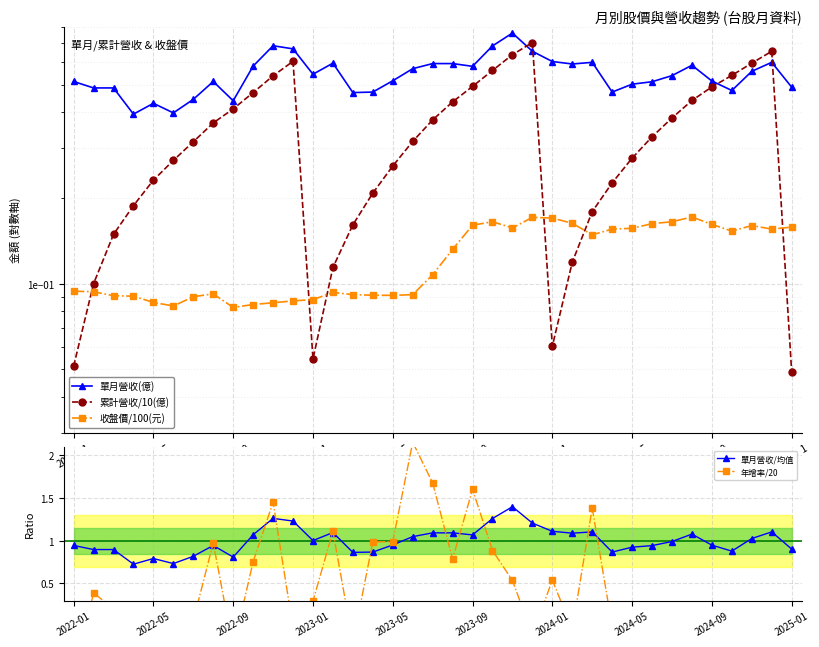

How many interior local valleys does the 累計營收/10(億) series have?

2